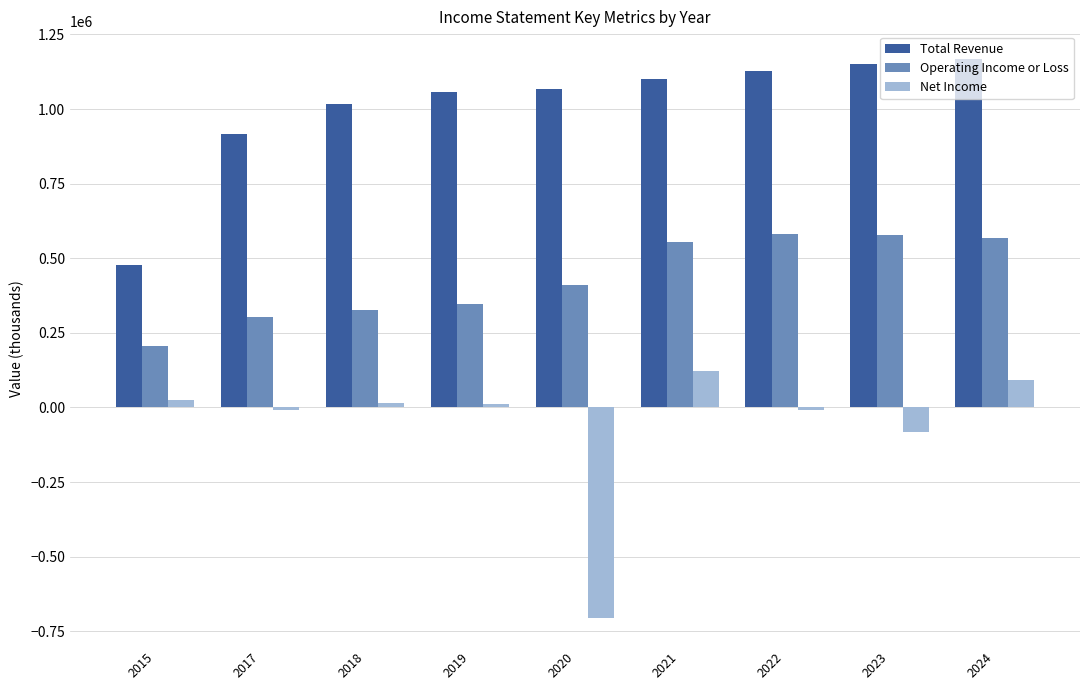

What is the lowest value of the Total Revenue series?

476300